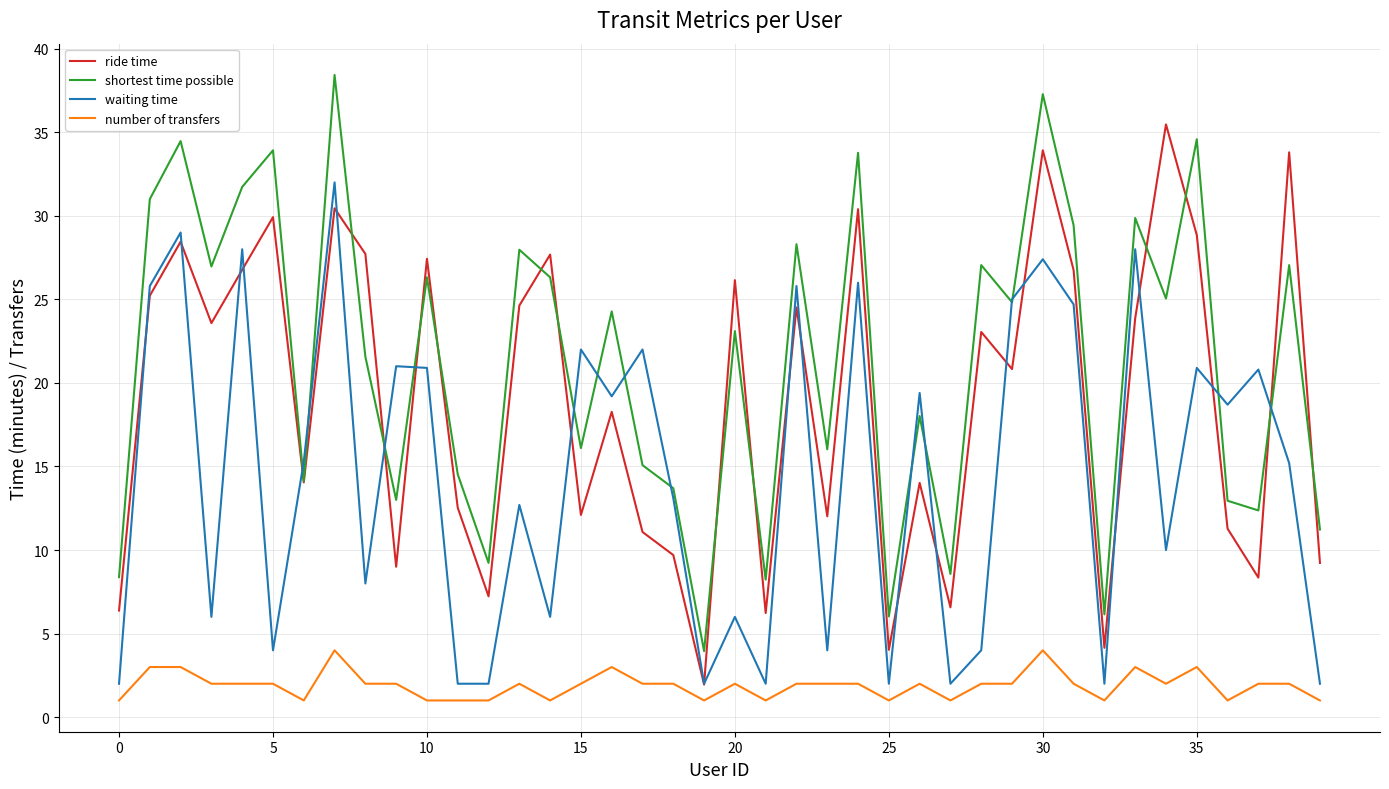

Which series has the largest total across all categories?

shortest time possible